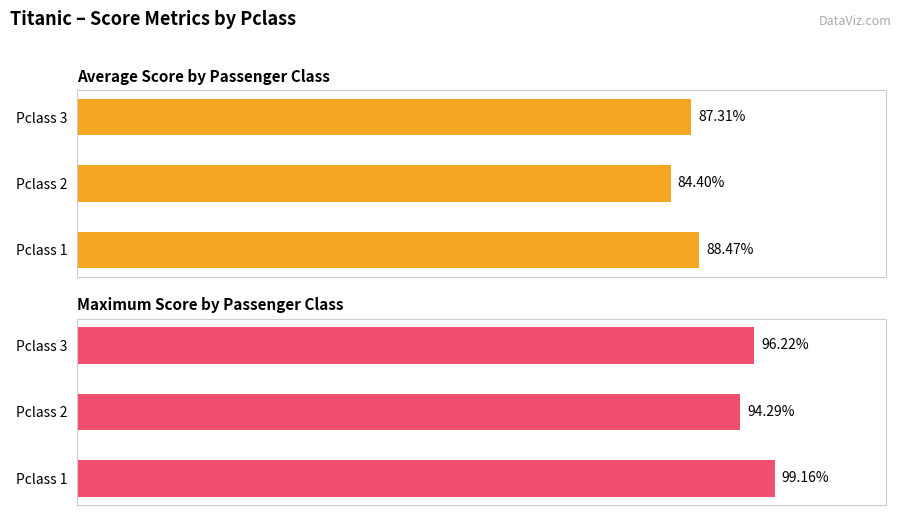

List the series in order of their peak value, lowest first.

Average Score, Maximum Score